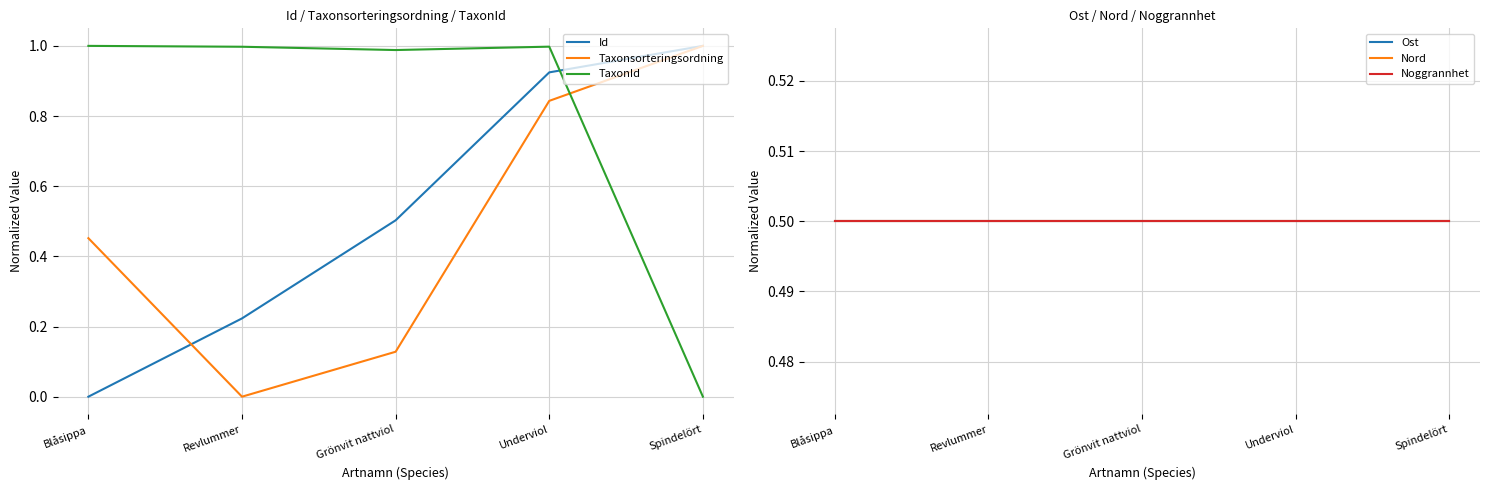

What is the sum of all Noggrannhet values?

2.5